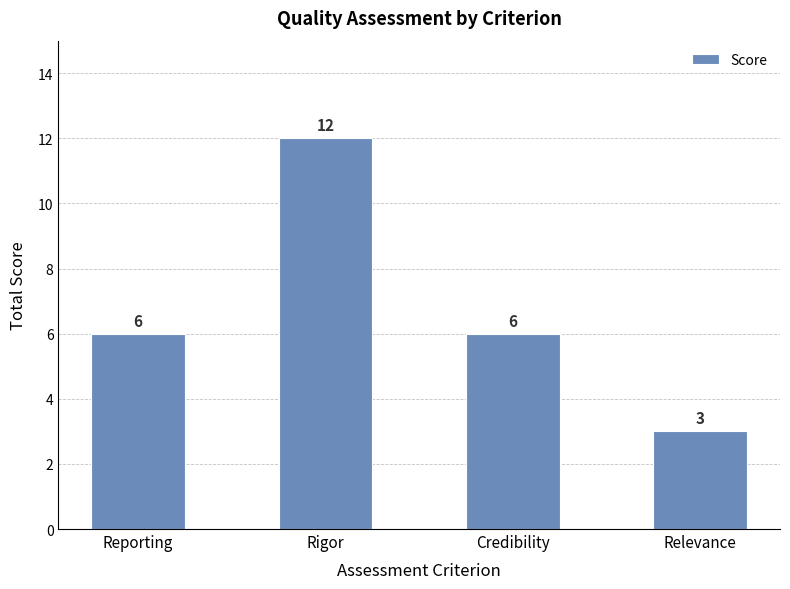

Count the number of data series in this chart.

1